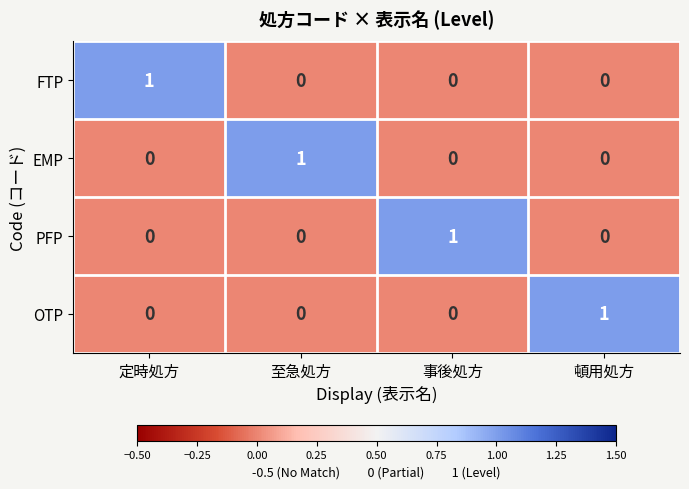

At how many categories does at least one series exceed 0?

4